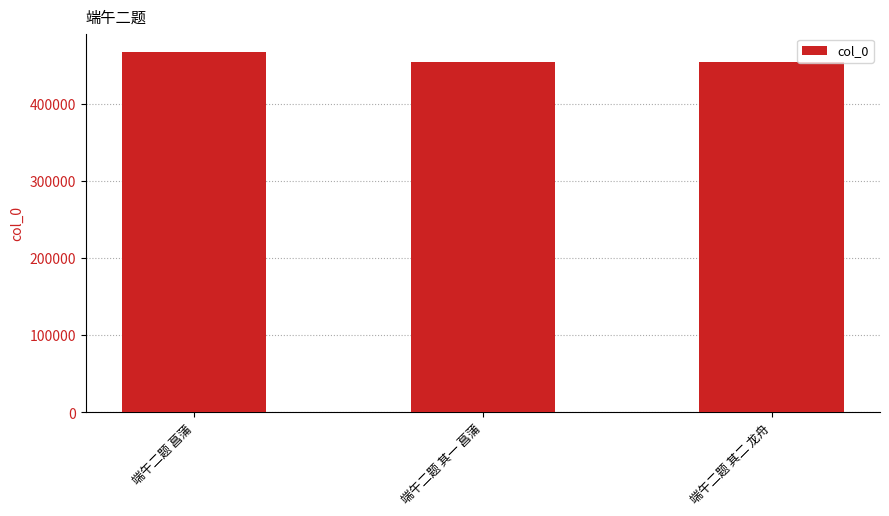

Approximately how many times larger is the value at 端午二题 其二 龙舟 compared to 端午二题 菖蒲?

1.0